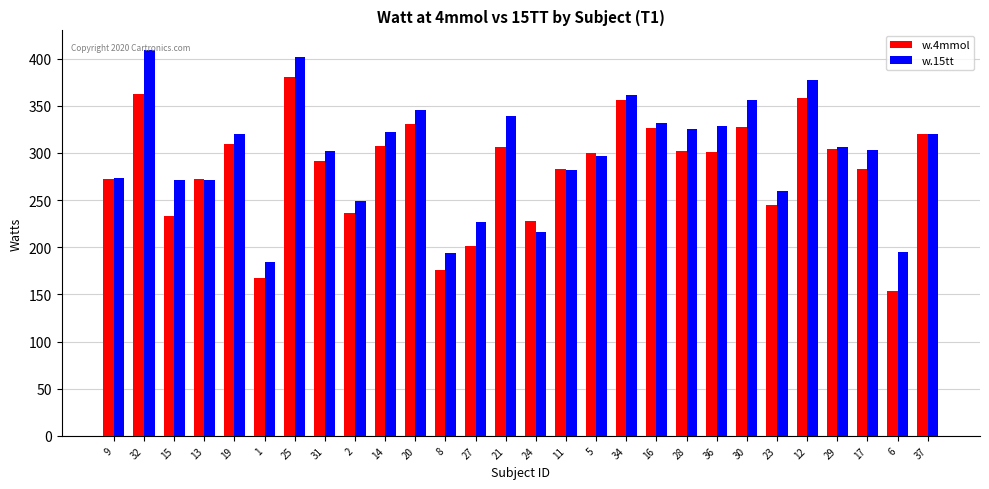

What is the difference between the w.4mmol values at 24 and 21?

77.8